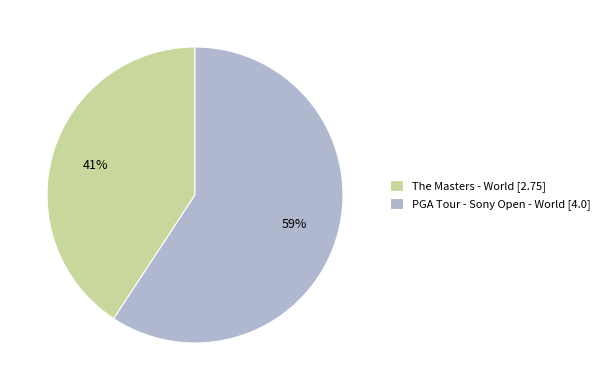

Approximately how many times larger is the value at The Masters - World compared to PGA Tour - Sony Open - World?

0.7